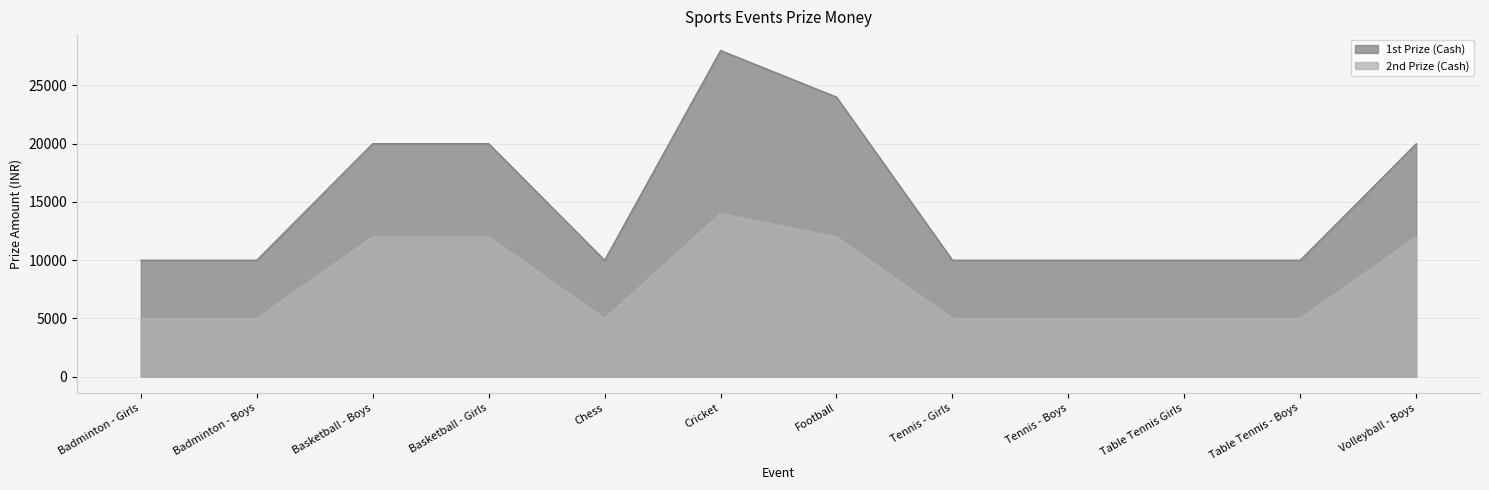

Which series has the largest total across all categories?

1st Prize (Cash)